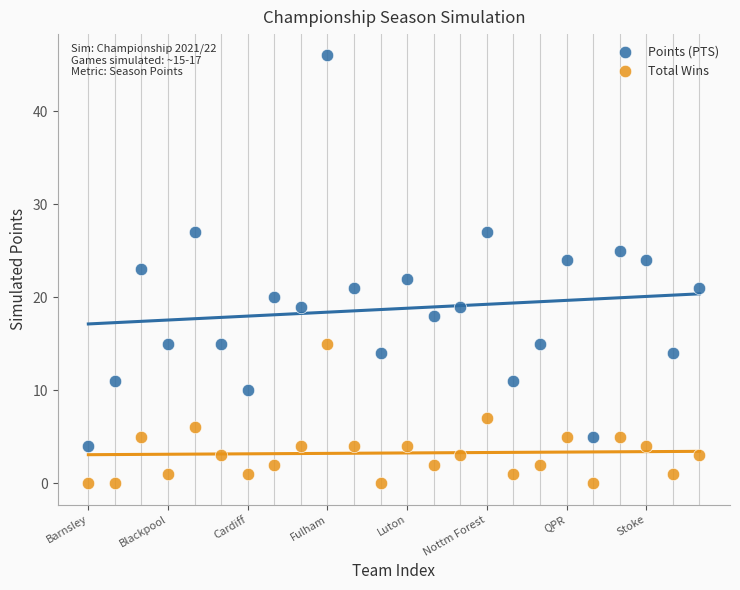

Across all data points, what is the range of X values (max minus min)?

23